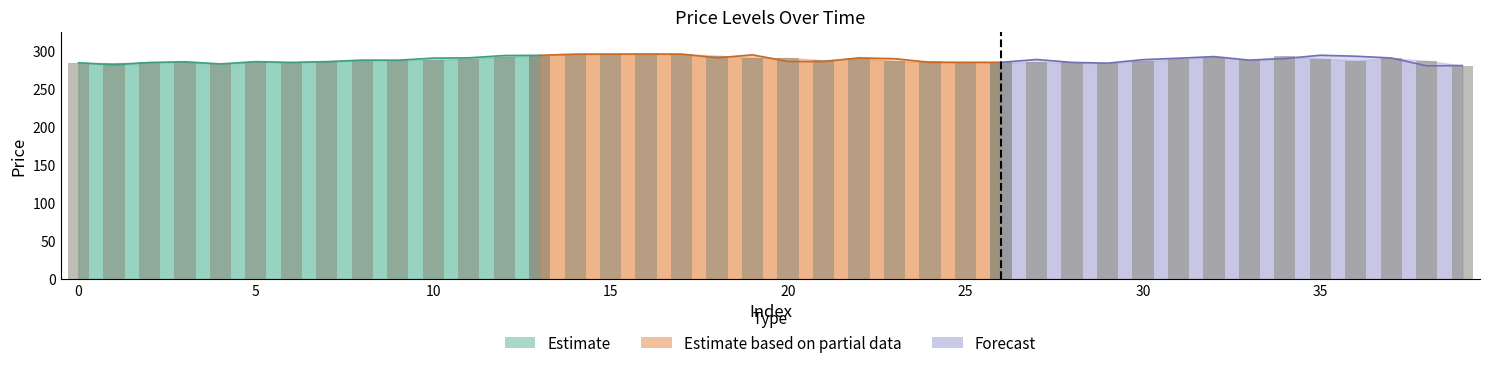

The chart shows a value of 62.1 at 10. True or false?

False